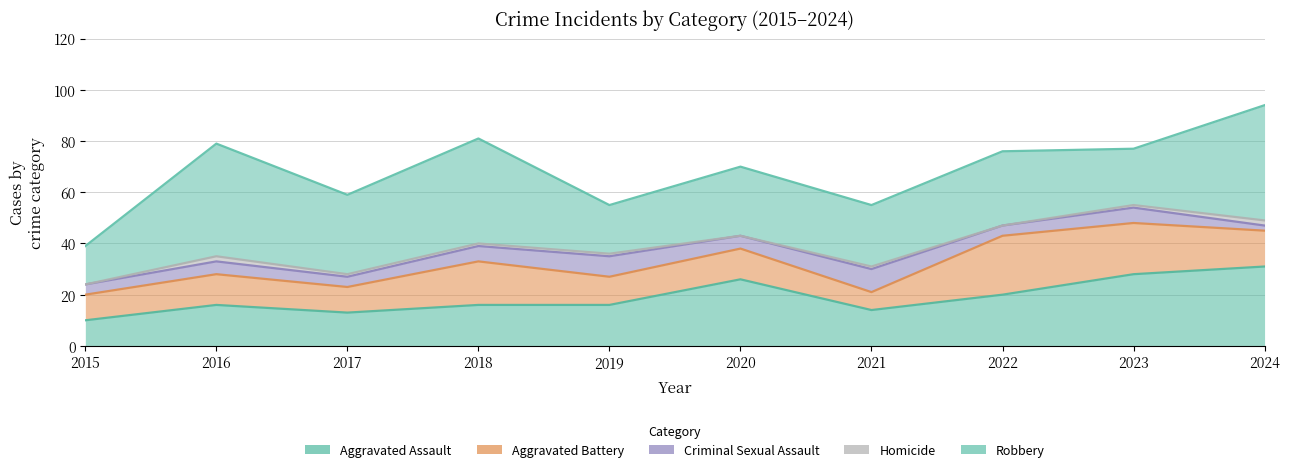

How many lines are shown in the chart?

5